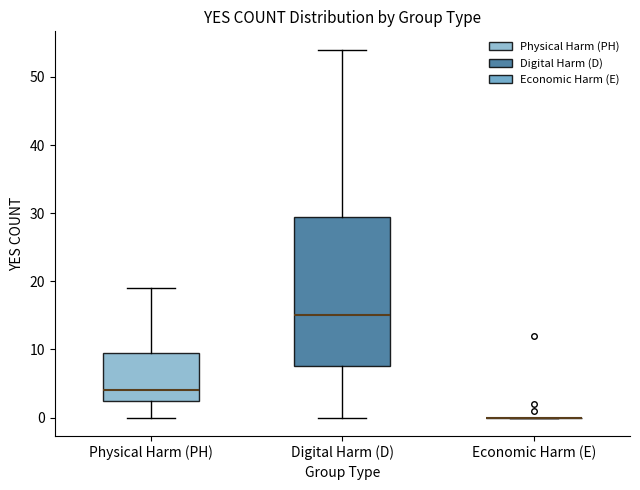

Reading left to right, read every box against the y-axis: the position of its median line, the range the box covers, and the ends of its whiskers. The values are not printed on the chart, so give them approximately, as read against the axis.

Physical Harm (PH): median 4, box 3 to 10, whiskers 0 to 19
Digital Harm (D): median 15, box 8 to 30, whiskers 0 to 54
Economic Harm (E): box collapsed to a line at 0, whiskers 0 to 0